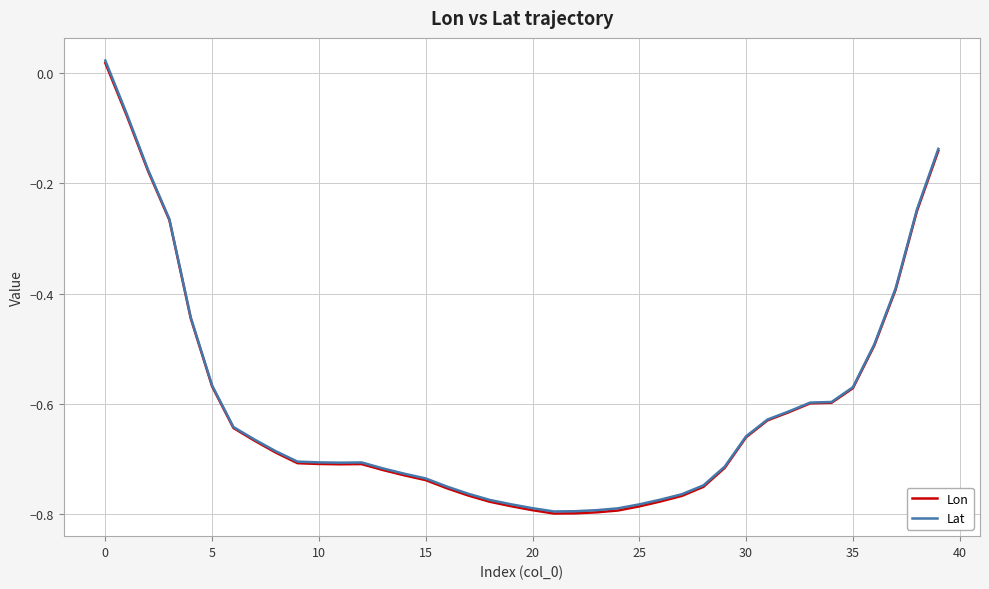

What are all the series names shown in the legend?

Lon, Lat